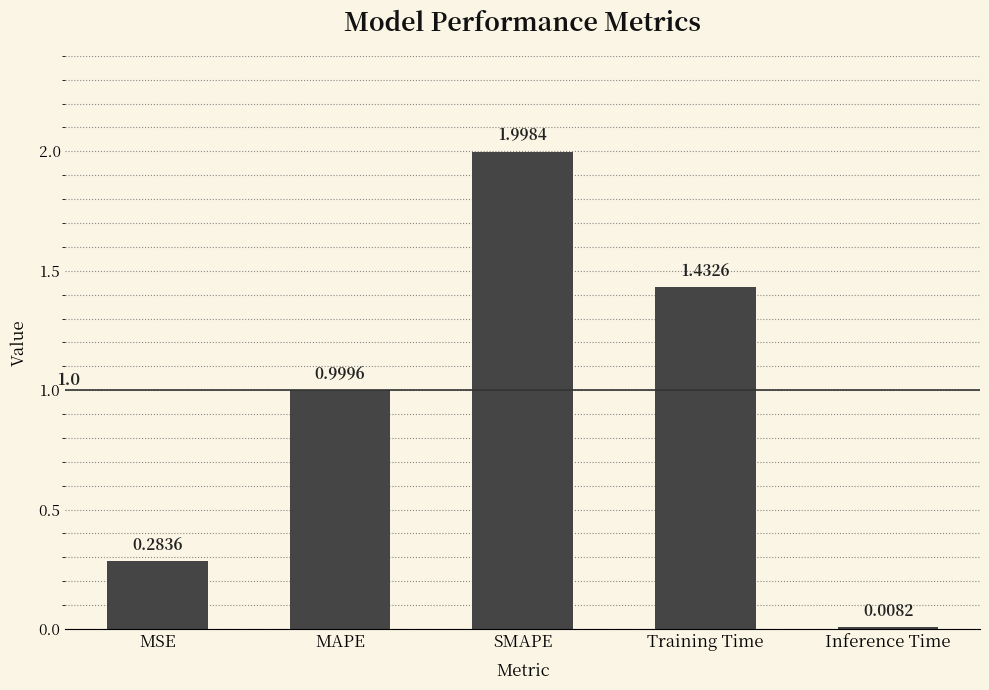

What is the label of the 4th bar from the left?

Training Time